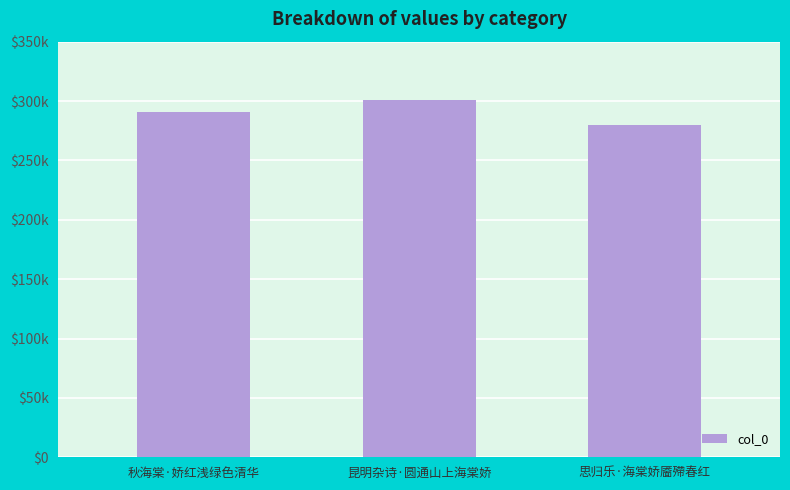

What is the sum of all values?

871118